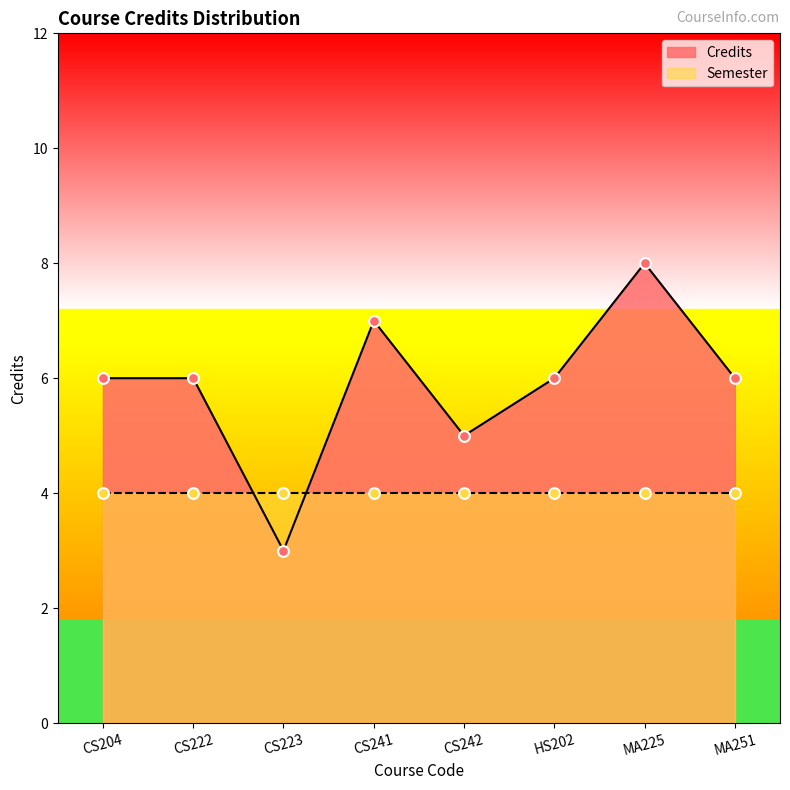

What is the change in value from CS242 to MA251?

+1